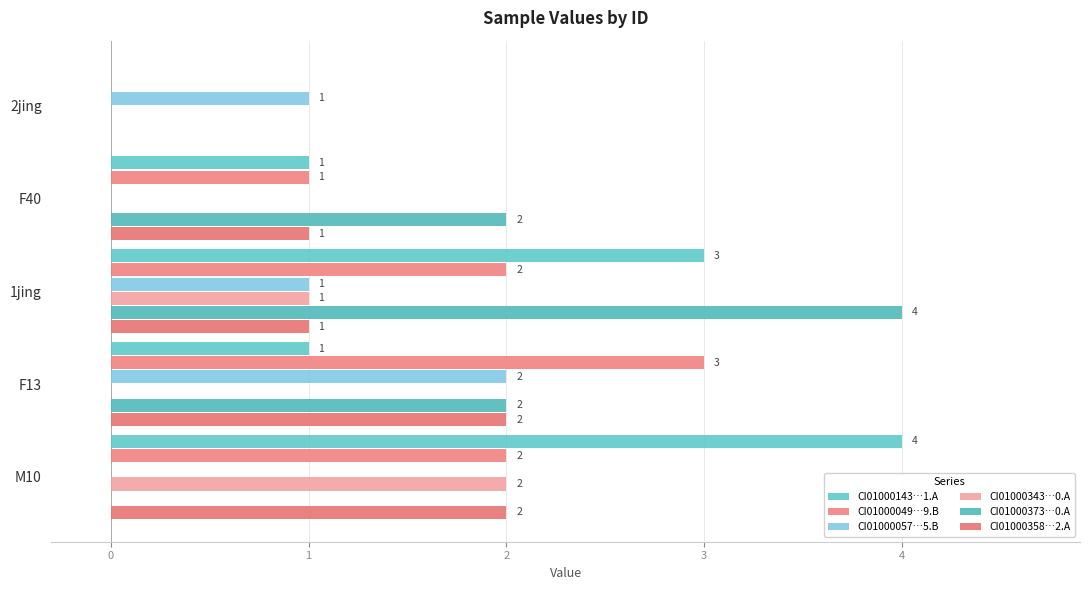

How many series are shown in this chart?

6